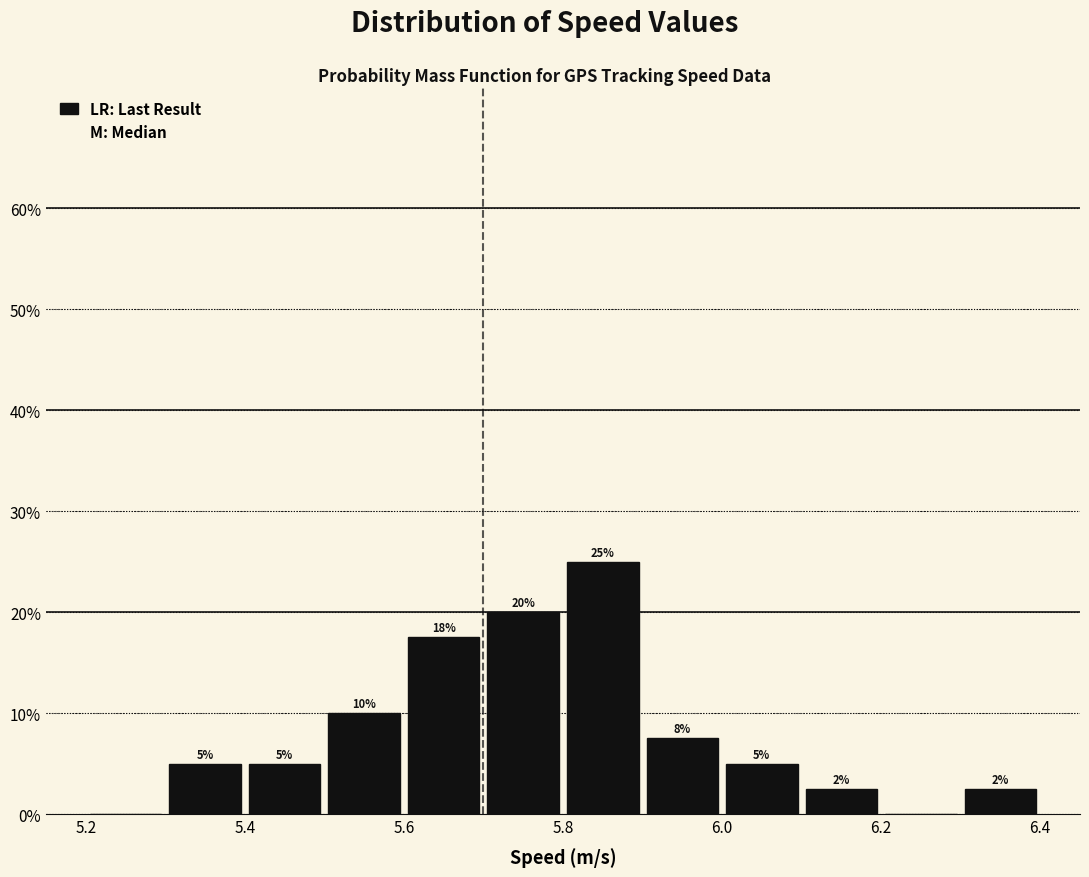

Over which range of the x-axis is the bar tallest?

5.8 to 5.9